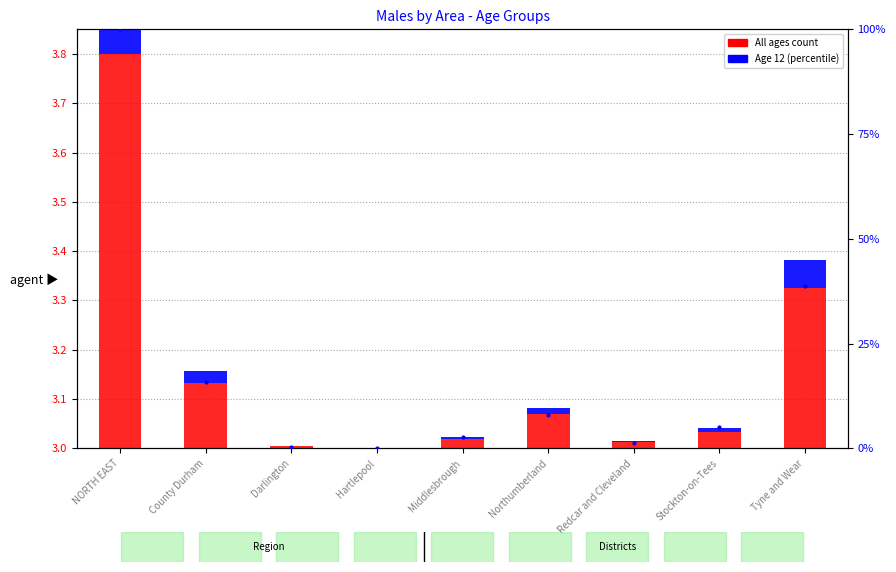

What is the difference between the highest and lowest values at Stockton-on-Tees?

3.0